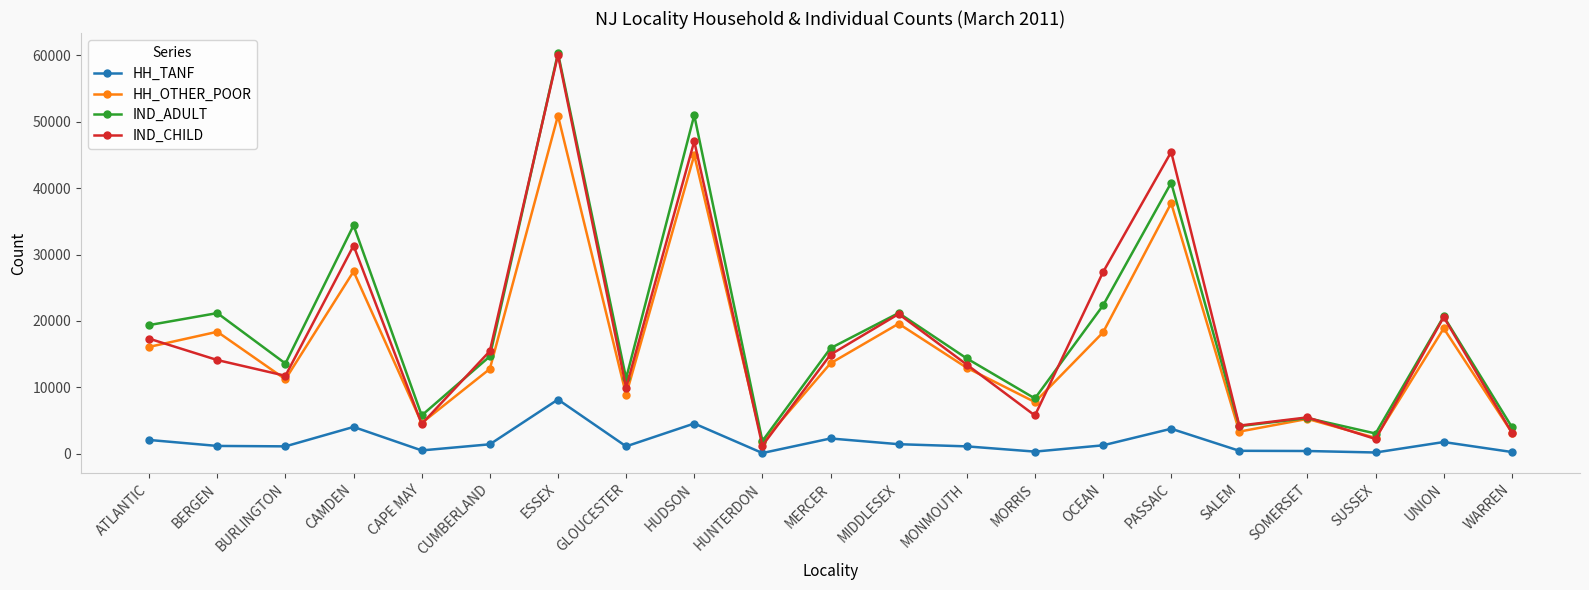

What is the value of the HH_OTHER_POOR point at the 9th from the left?

44974